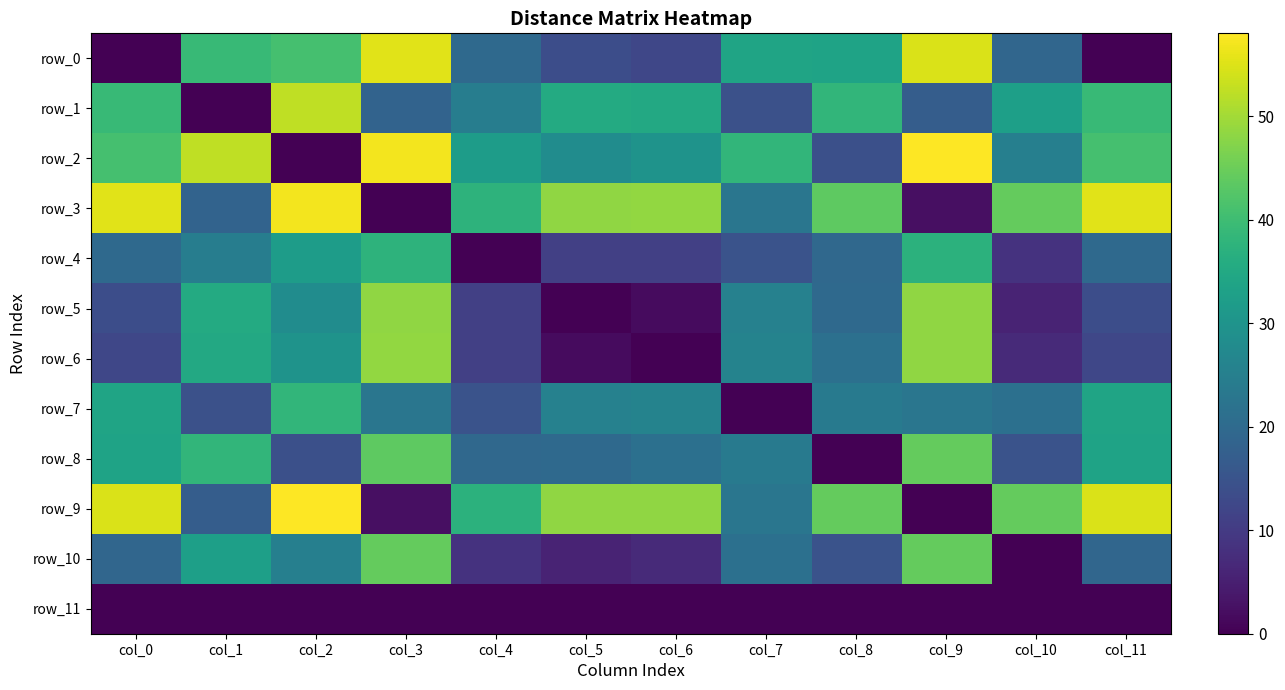

At which label does row_4 first exceed 19?

col_0